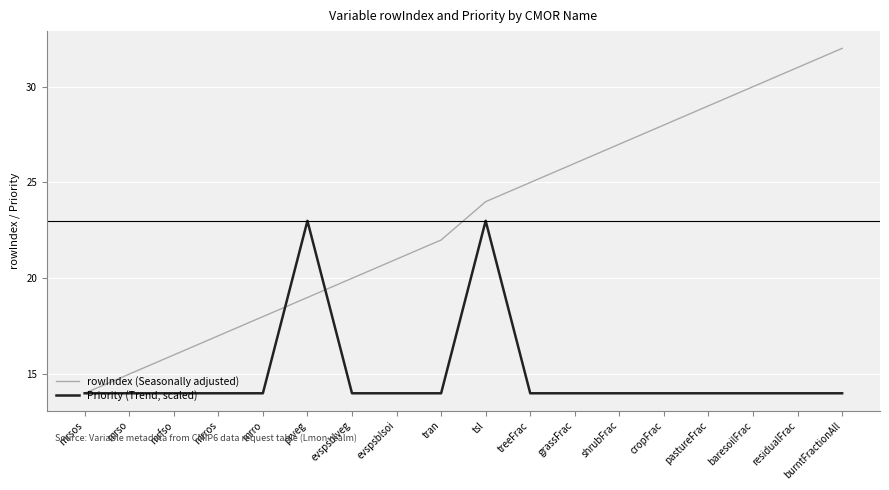

What is the sum of the Priority (Trend, scaled) values at treeFrac and tsl?

37